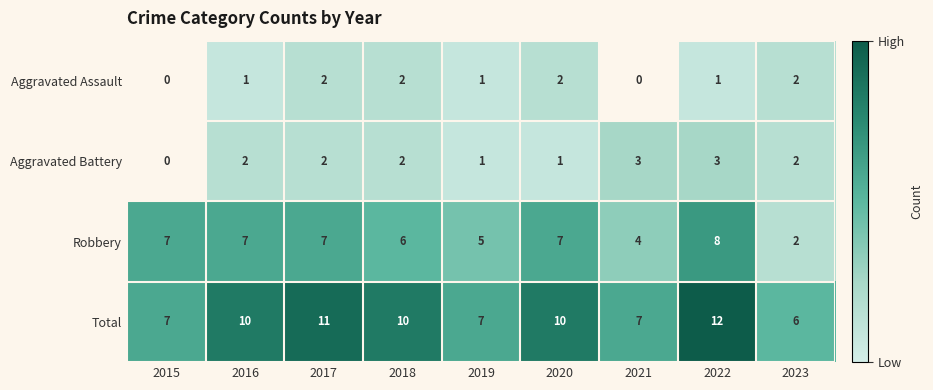

What is the average value of the Robbery series?

6